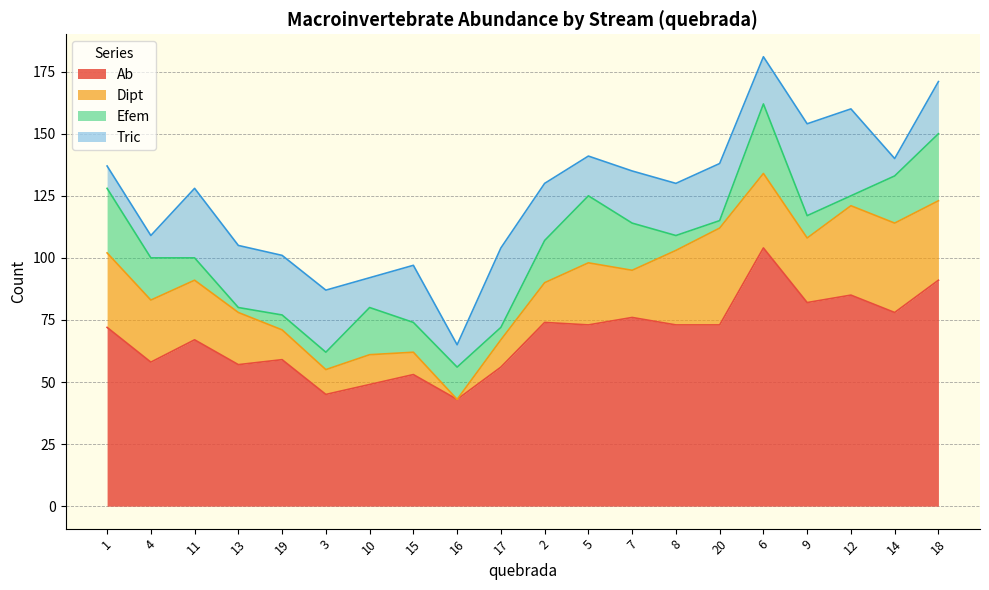

How many series are shown in this chart?

4